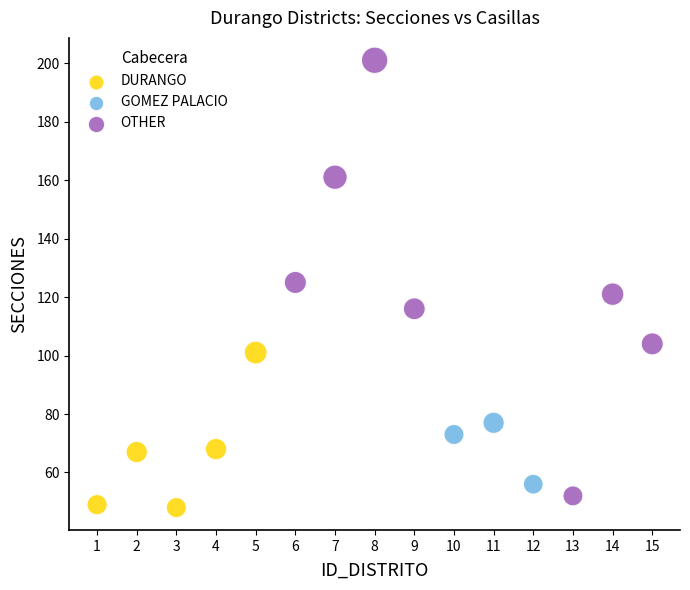

Which series reaches the maximum Y coordinate?

OTHER